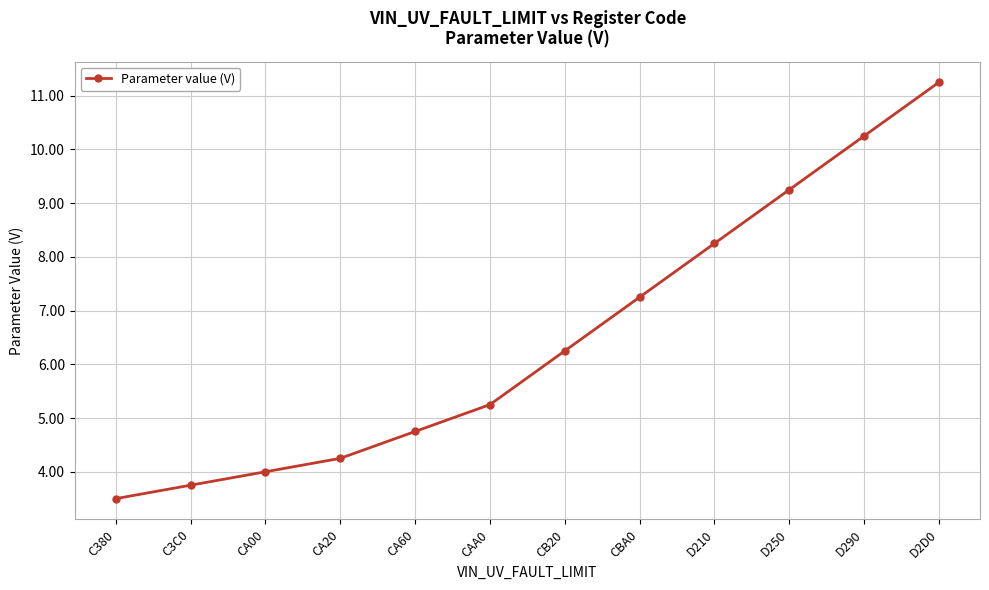

What is the label of the 4th point from the left?

CA20